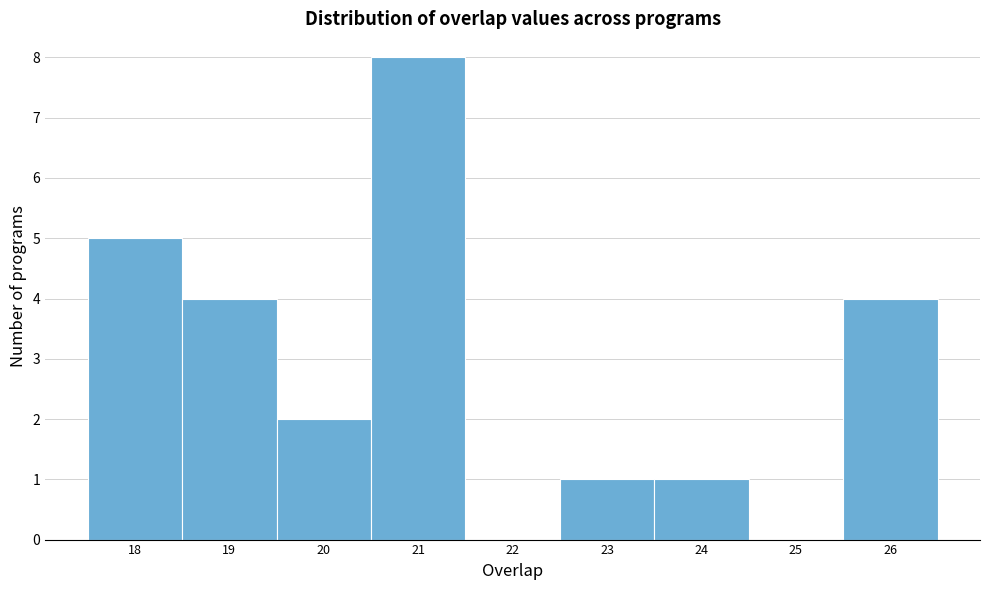

Which range on the x-axis has the tallest bar?

20.5 to 21.5